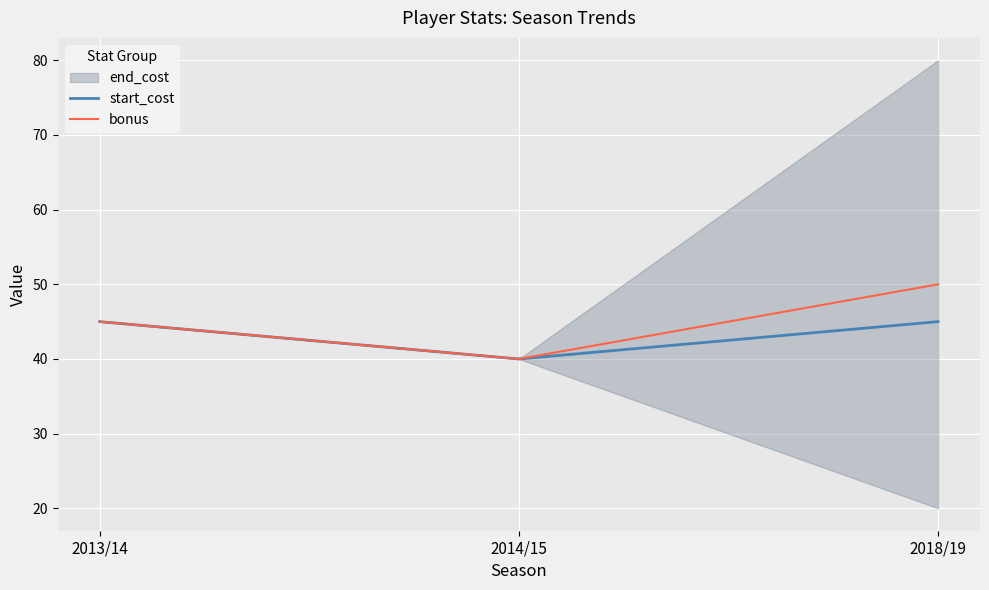

At which label does bonus reach its peak?

2018/19